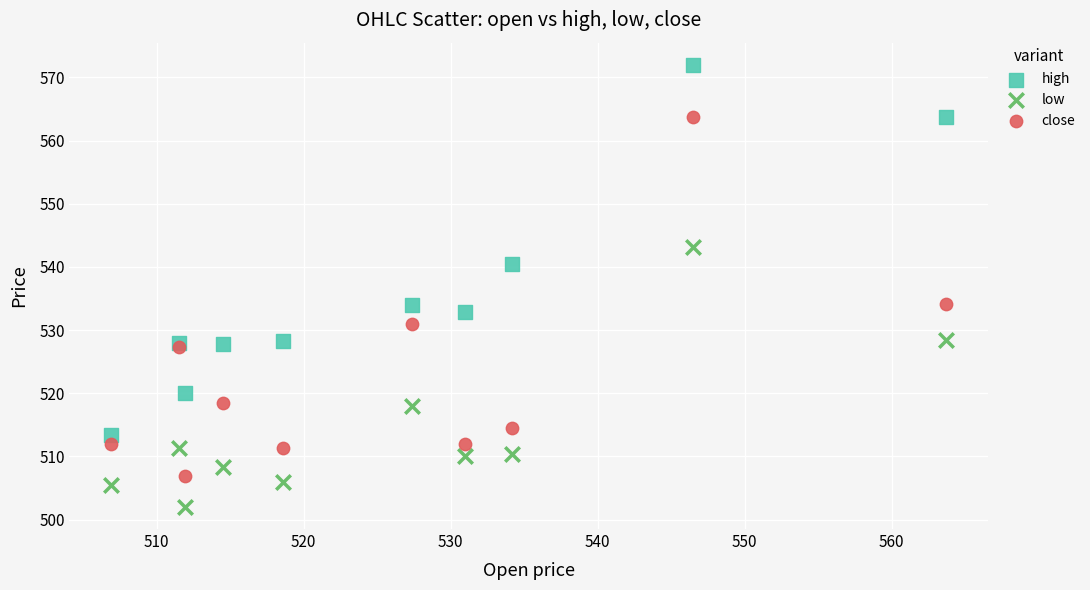

What is the X range (max minus min) for the scatter plot?

56.8